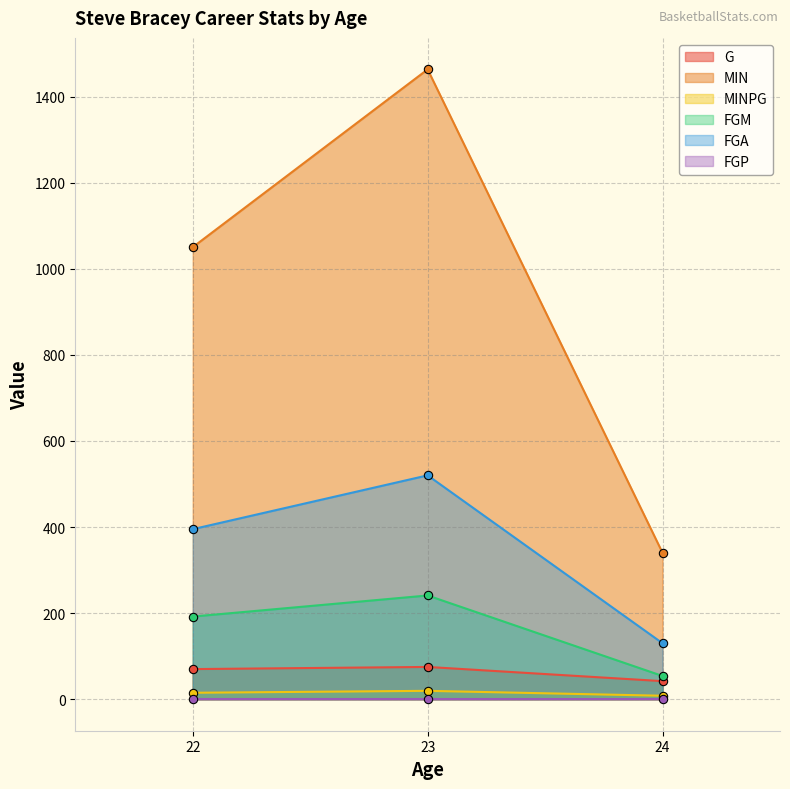

Rank the categories by FGM value from highest to lowest.

23, 22, 24